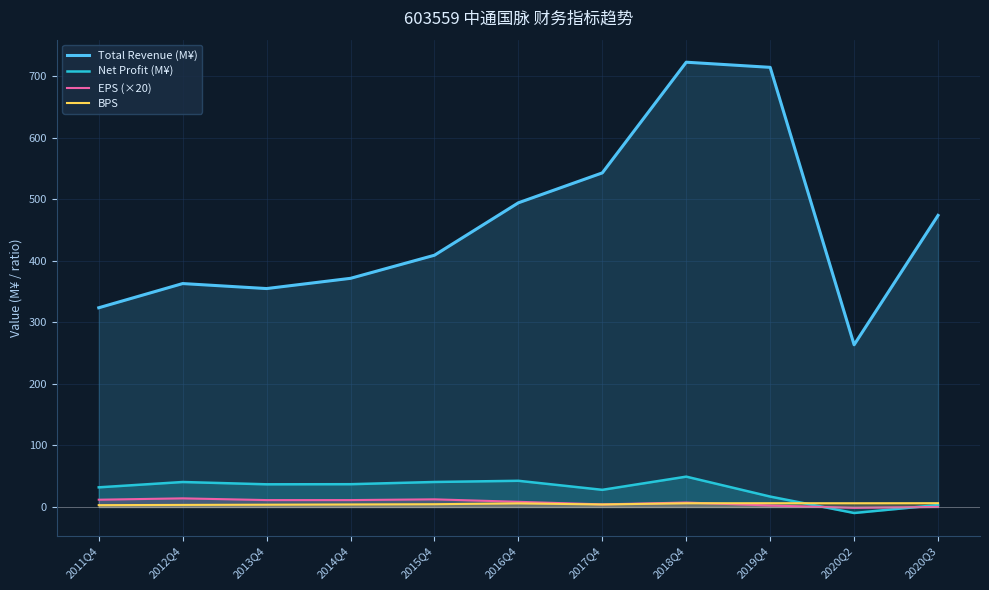

Reading left to right, what are all the values shown in this chart?

Total Revenue (M¥): 323.7	363.0	354.8	371.5	409.0	494.2	542.8	722.6	714.3	263.5	473.7
Net Profit (M¥): 31.9	40.6	36.8	37.0	40.6	42.5	27.8	49.3	16.9	-9.8	3.2
EPS (×20): 11.8	14.0	11.2	11.2	12.4	8.4	4.2	7.2	2.4	-1.4	0.1
BPS: 3.0	3.3	3.7	4.1	4.5	5.9	4.1	6.0	6.1	6.1	6.2